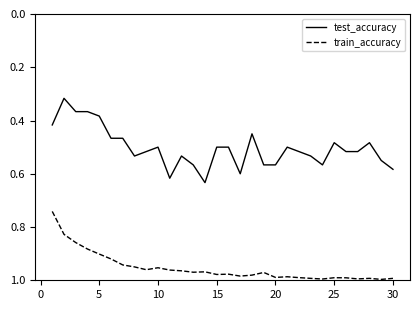

True or false: test_accuracy and train_accuracy intersect in this chart.

False